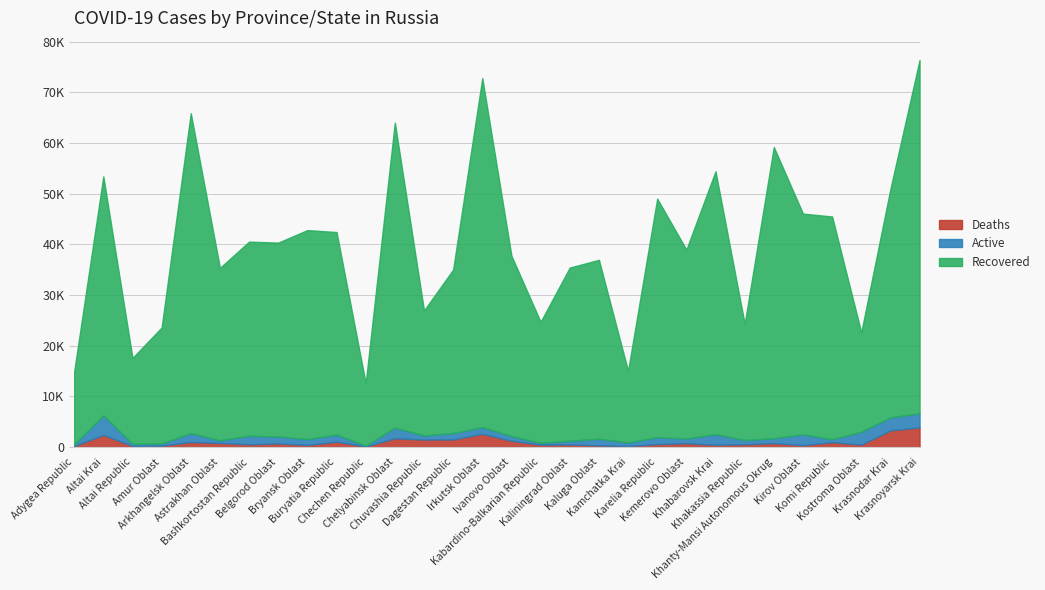

True or false: Recovered and Active cross at least once.

False